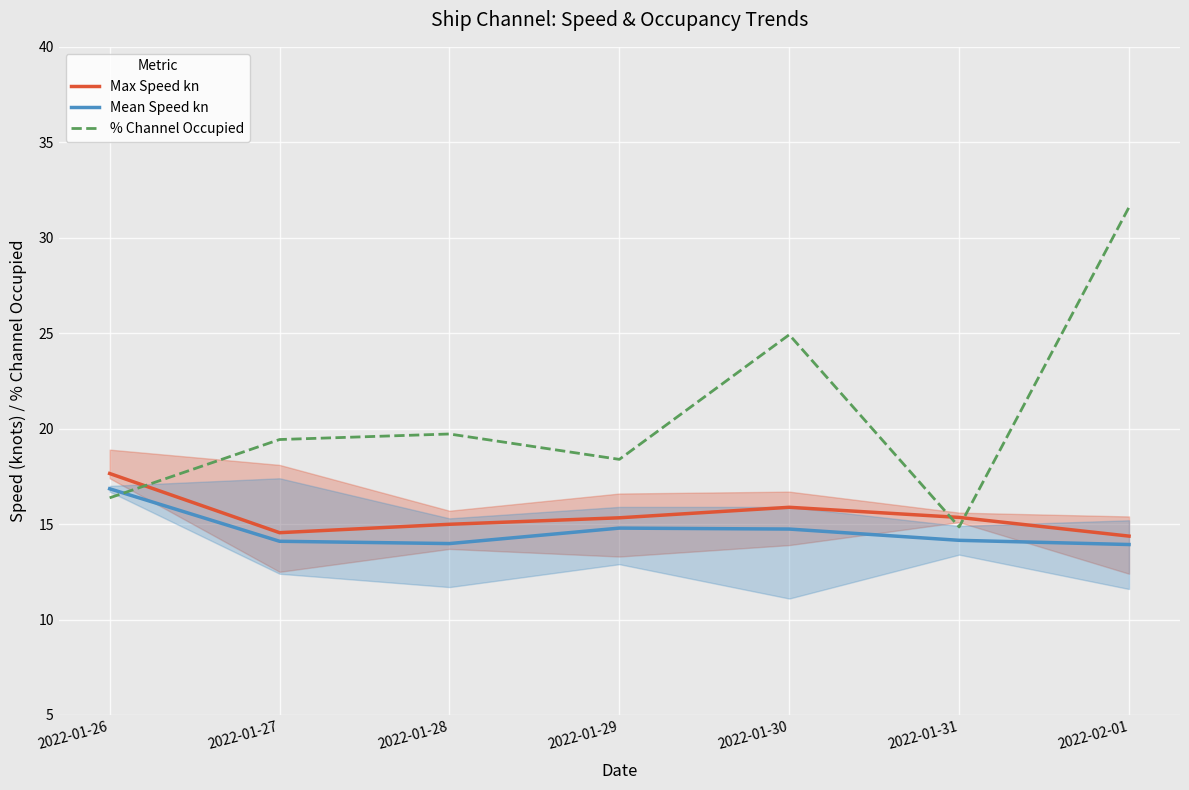

How many distinct data groups are displayed?

3